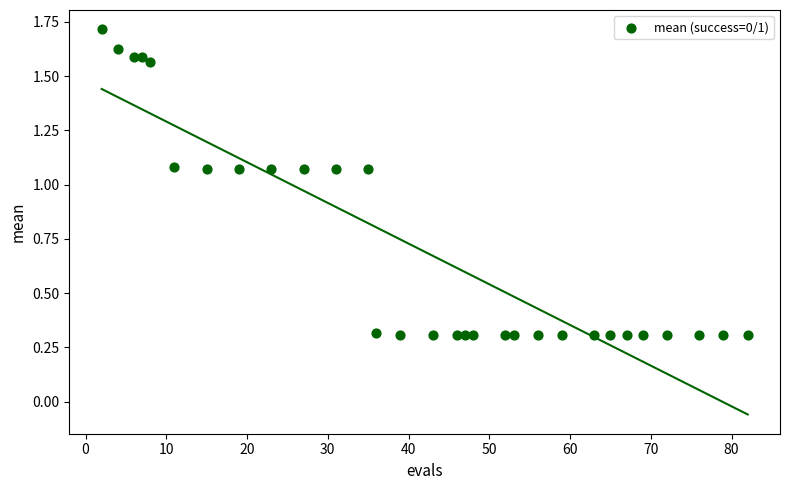

What is the range of X values (max minus min)?

80.0